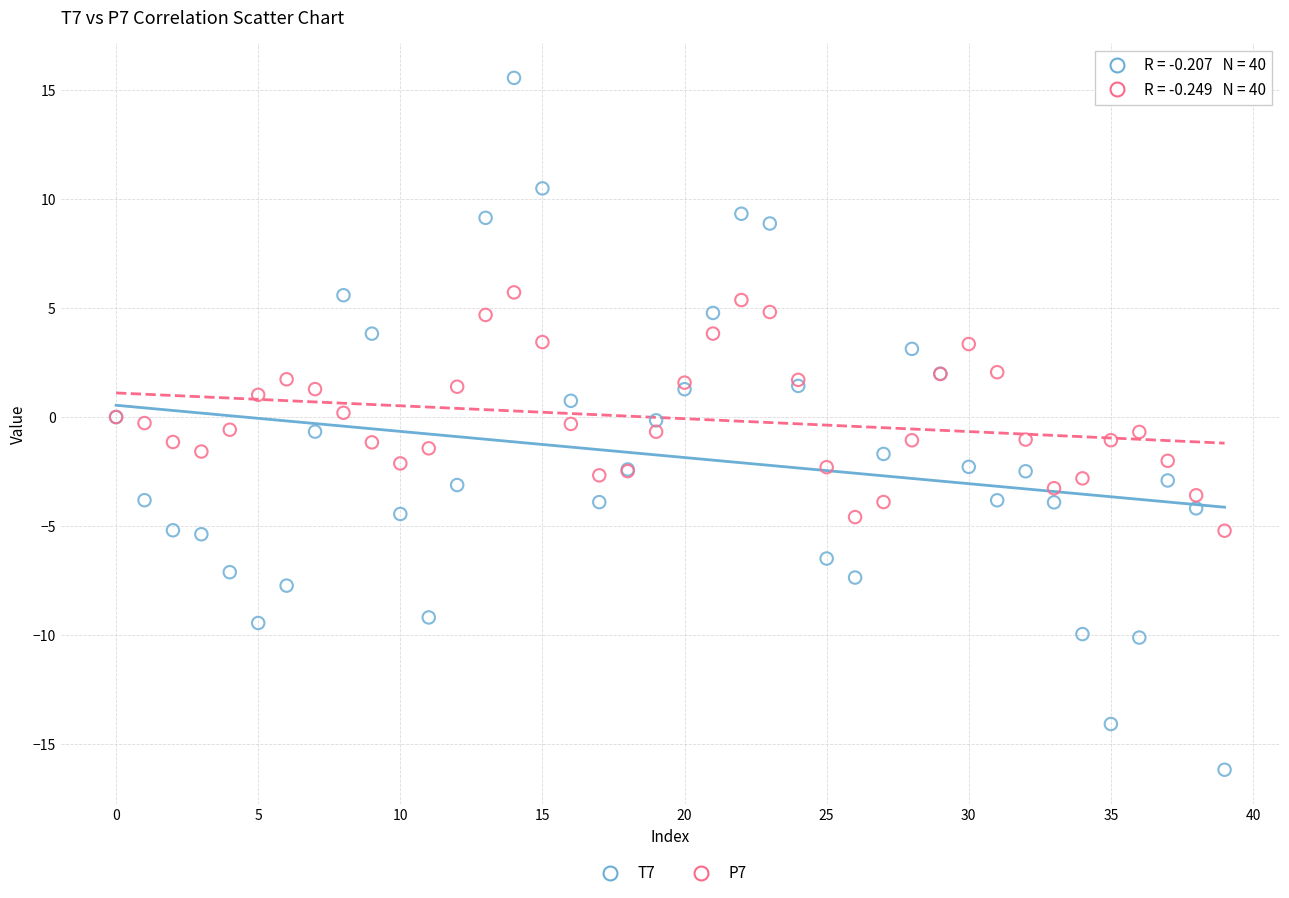

Which series contains the lowest Y value?

T7